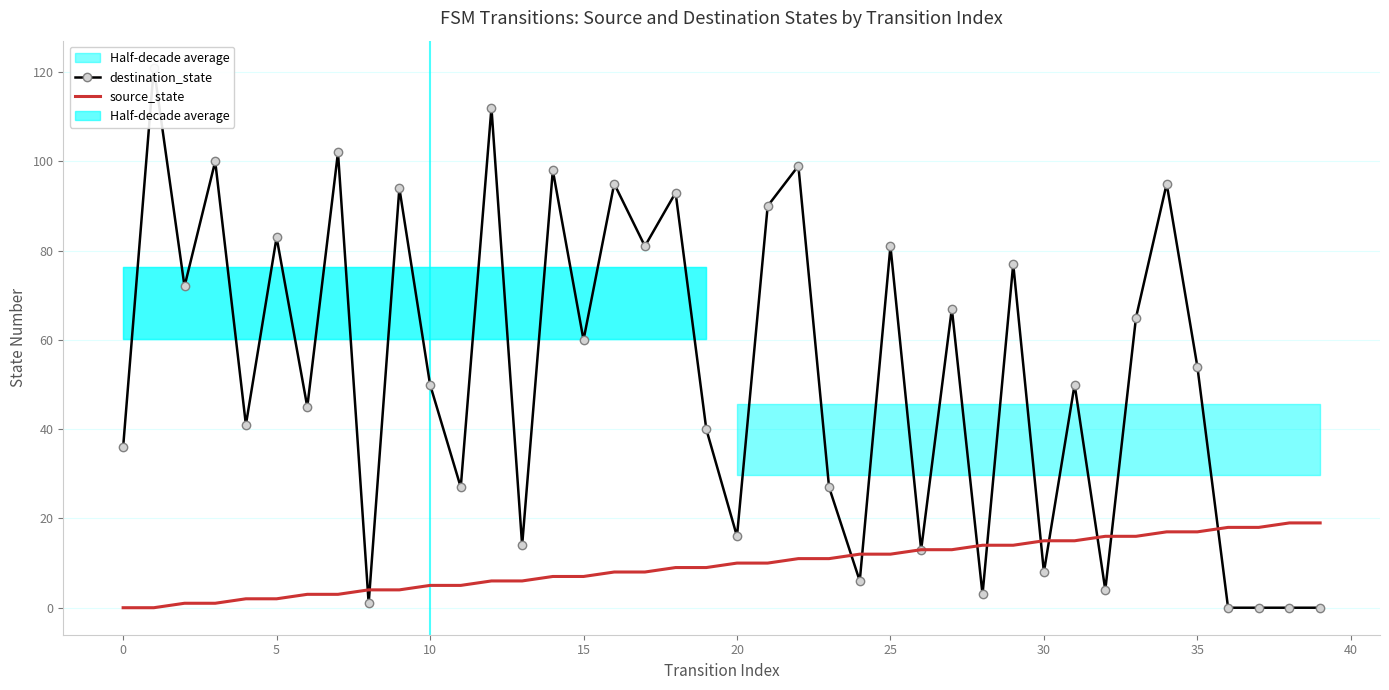

Is it true that source_state equals 11 at 23?

True